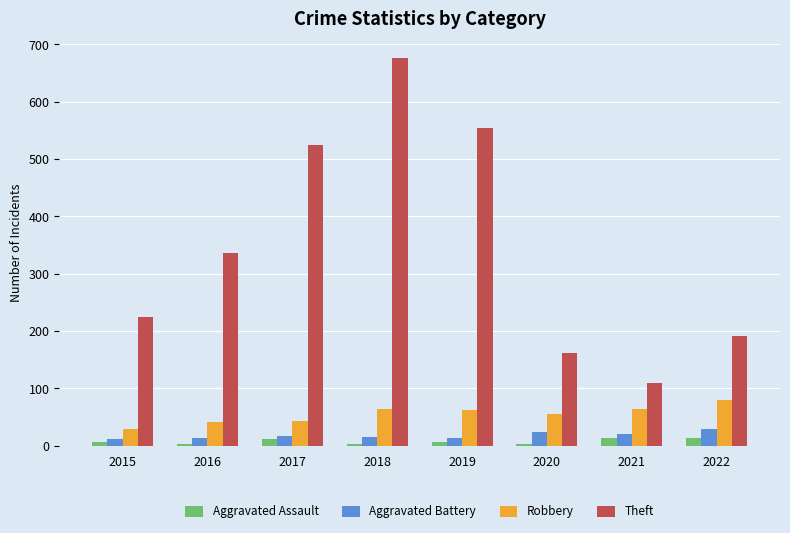

What is the highest value of the Aggravated Battery series?

29